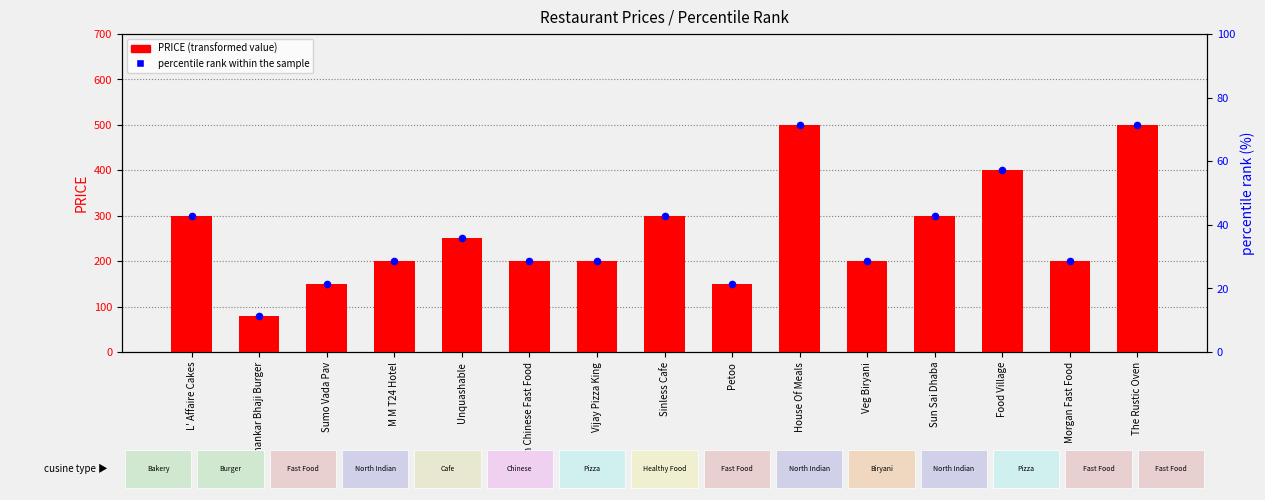

At which category is the sum across all series the highest?

House Of Meals